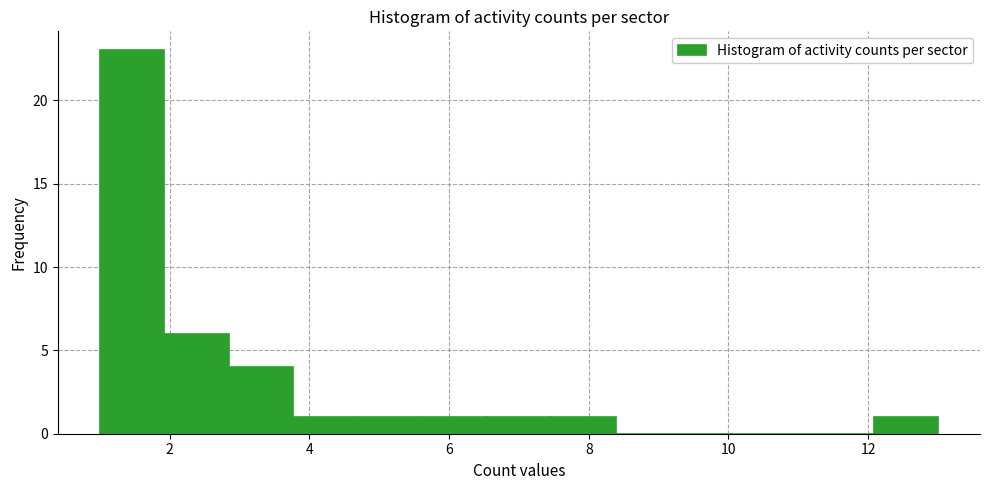

How tall is the bar that spans 5.6 to 6.6 on the x-axis? Neither the bar edges nor the heights are printed on the chart, so give them approximately, as read against the axes.

1